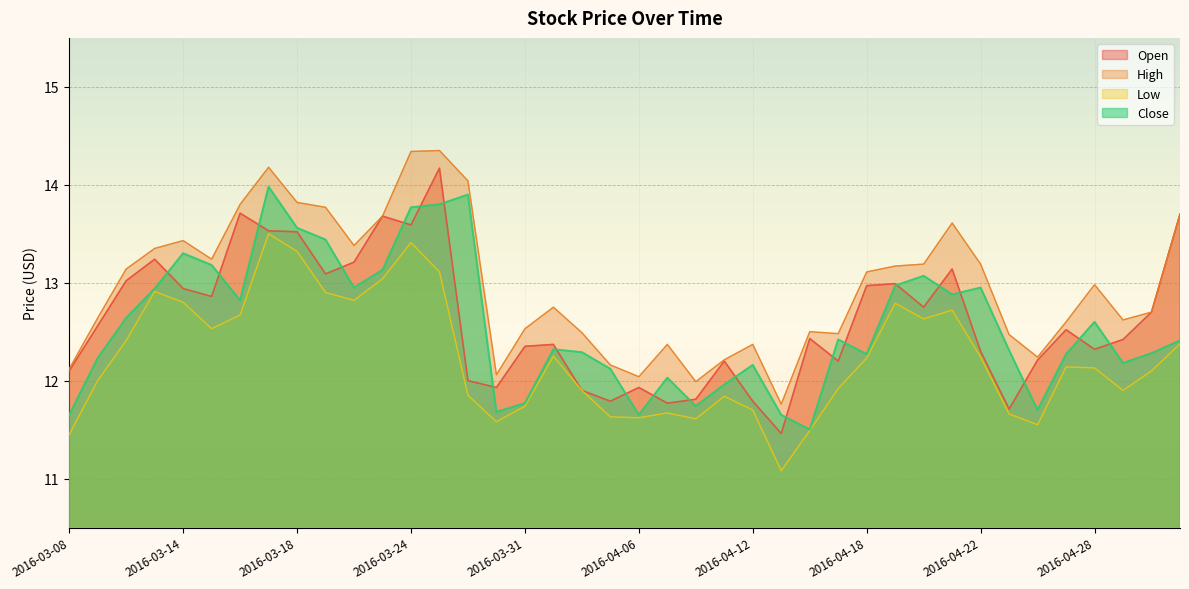

Which label corresponds to the smallest value in the chart?

2016-04-13